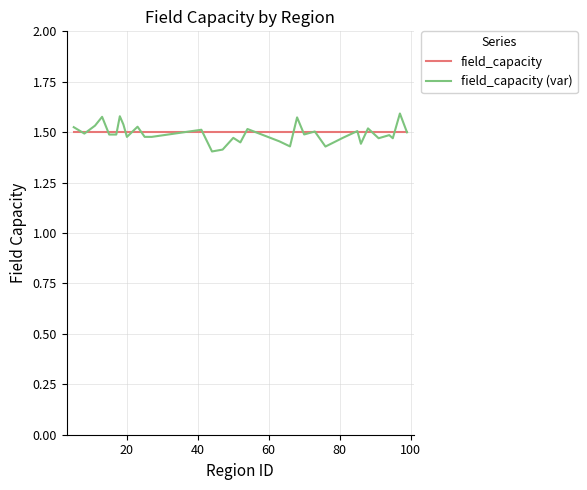

What are all the series names shown in the legend?

field_capacity, field_capacity (var)